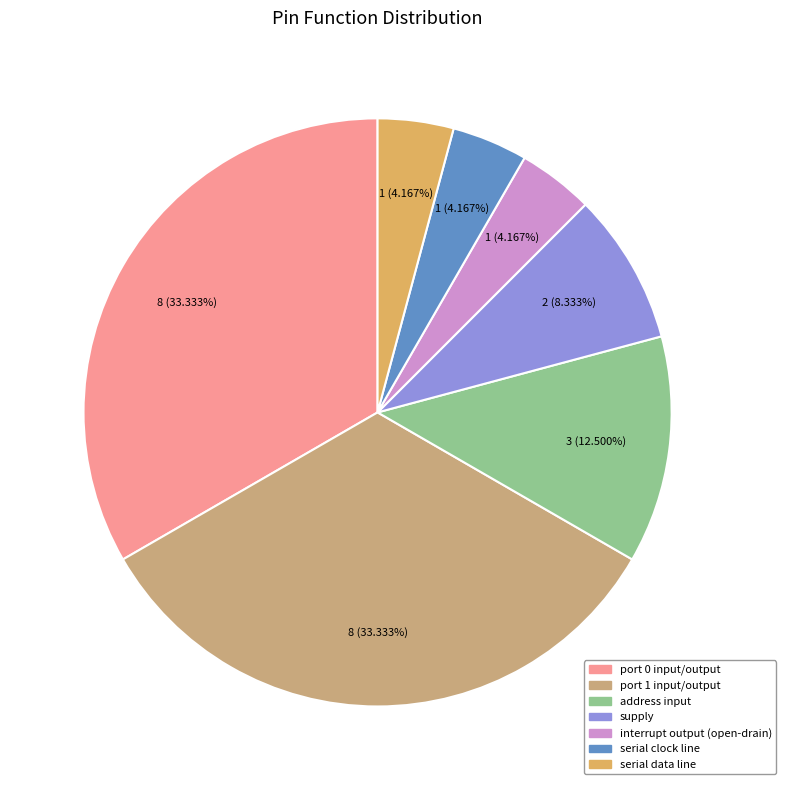

What is the ratio of the value at interrupt output (open-drain) to the value at port 1 input/output?

0.1